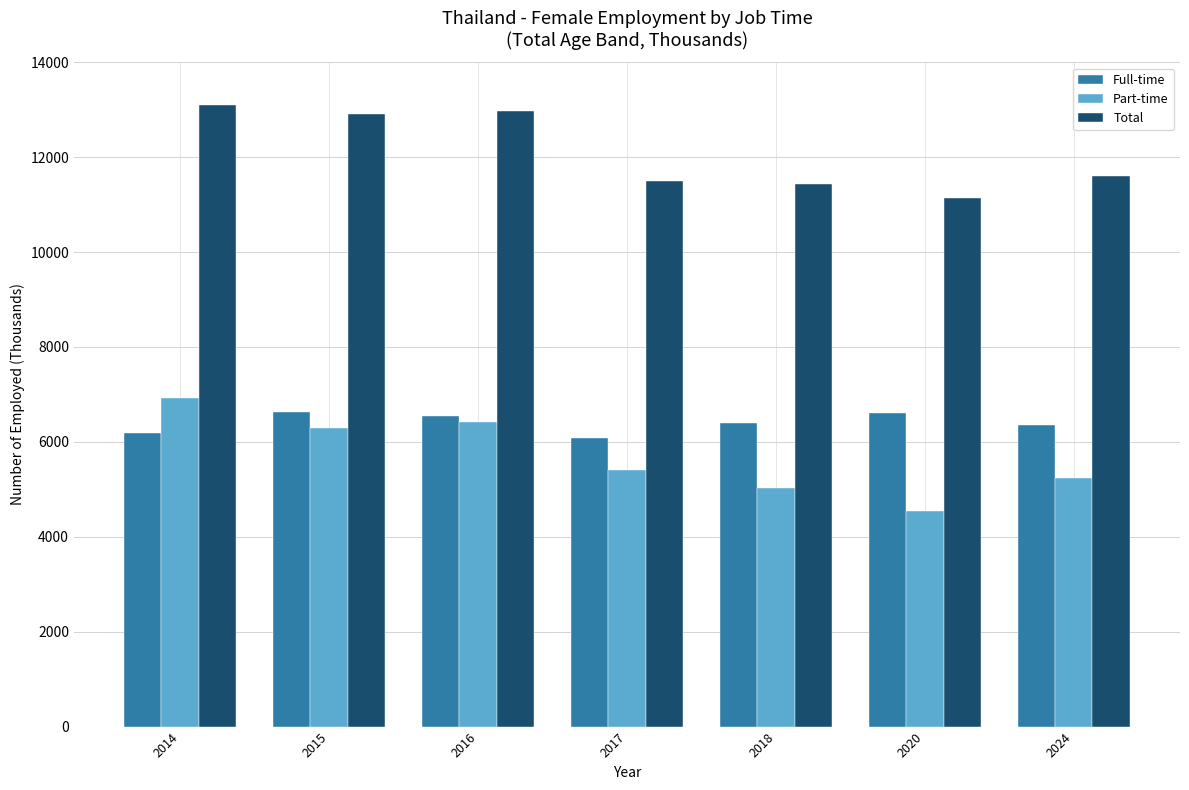

Which category has the lowest value in the Total series?

2020